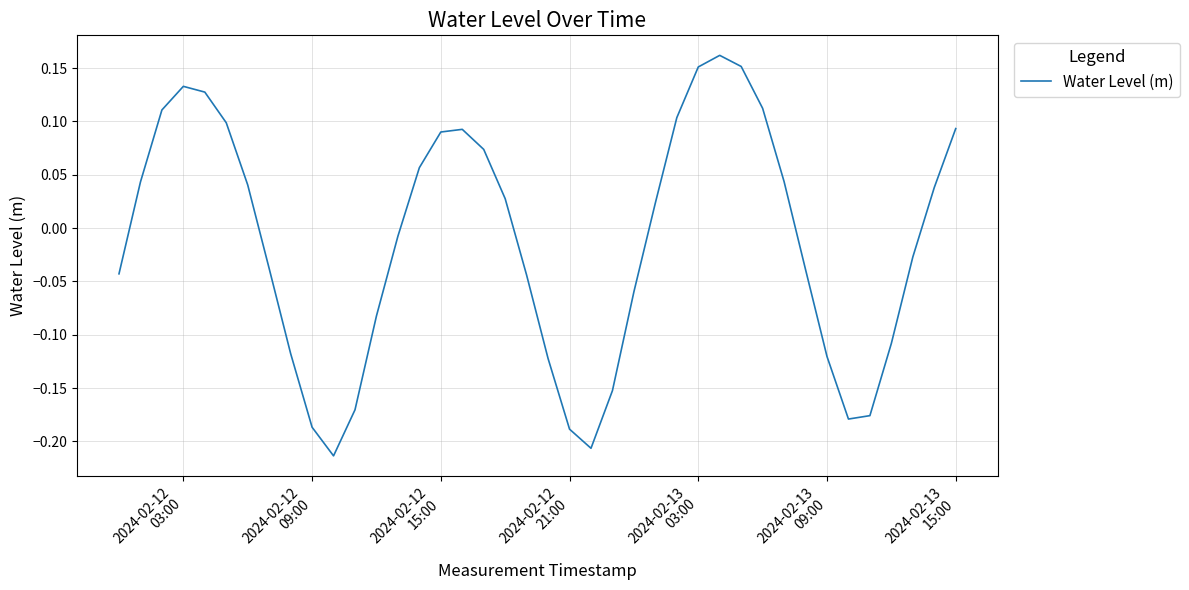

What is the sum of all values?

-0.5